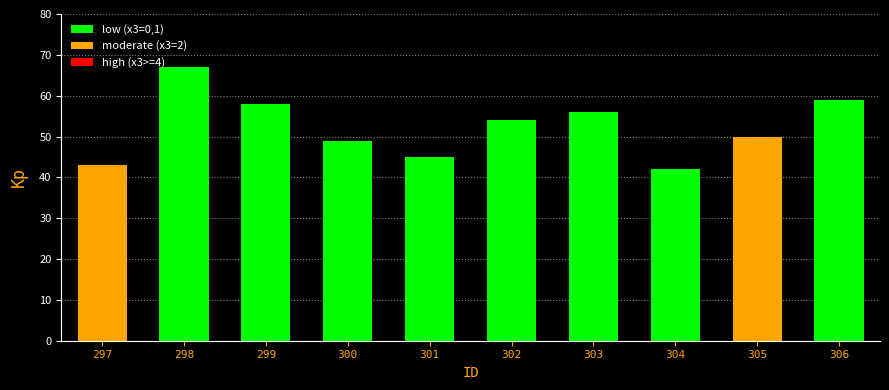

Are the bars horizontal?

No